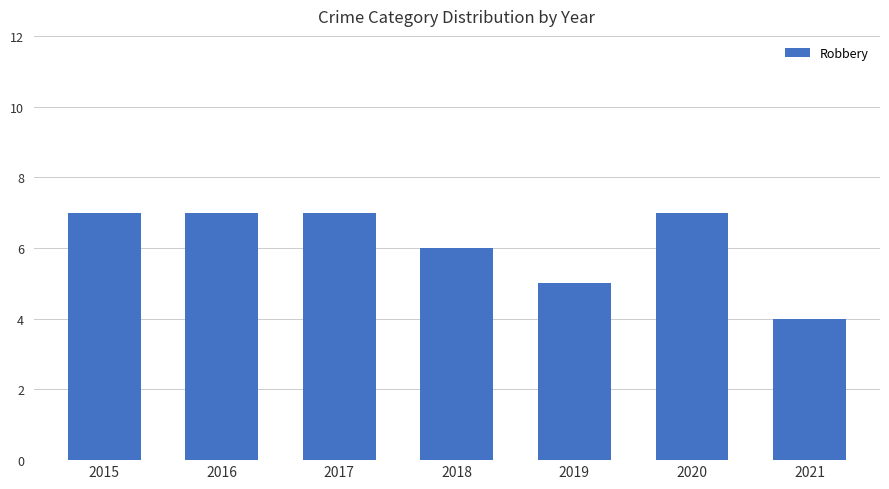

Reading left to right, extract all data points from this chart.

7	7	7	6	5	7	4